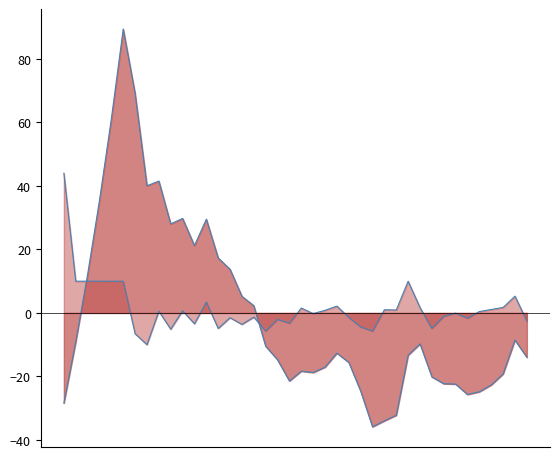

Rank the series at 11 from highest to lowest value.

close_line, pct_chg_line